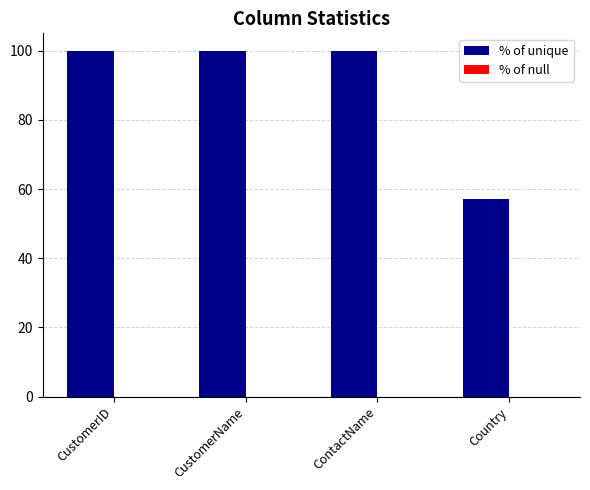

Are the bars horizontal?

No